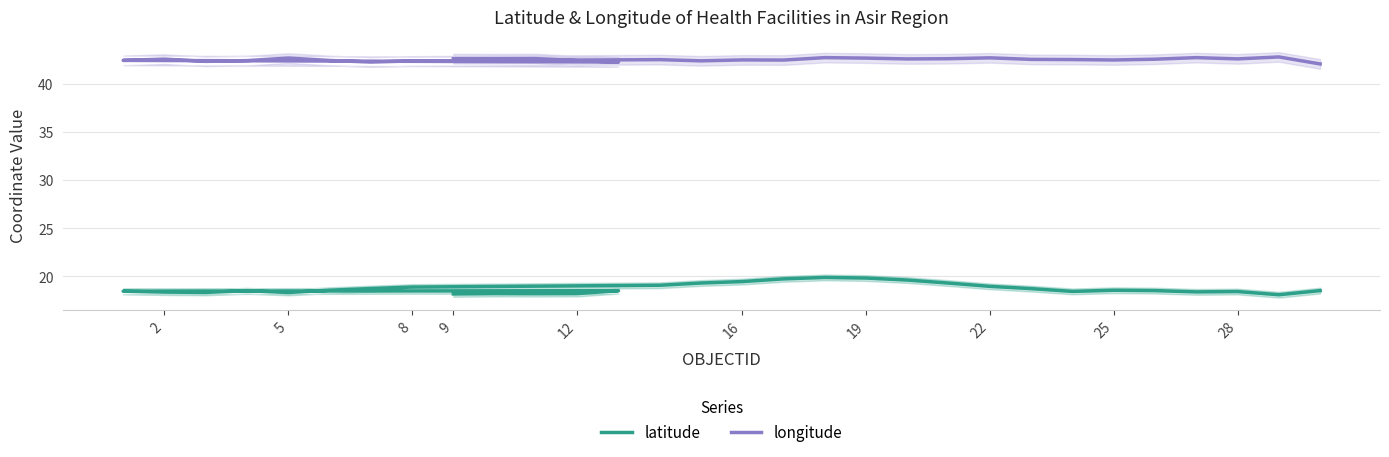

Does the chart have visible grid lines?

Yes